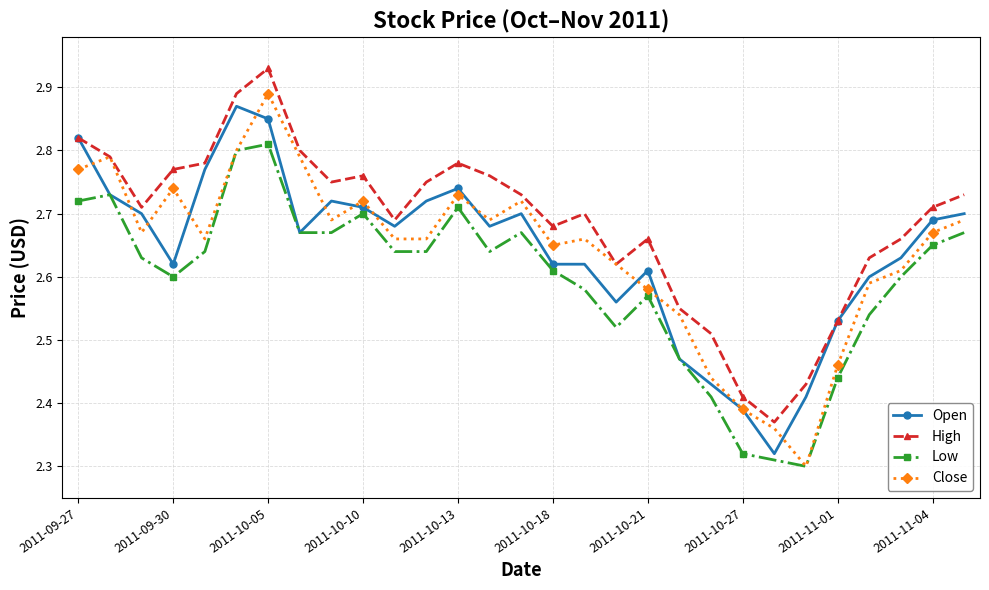

True or false: Close has more than 2 interior local peaks.

True